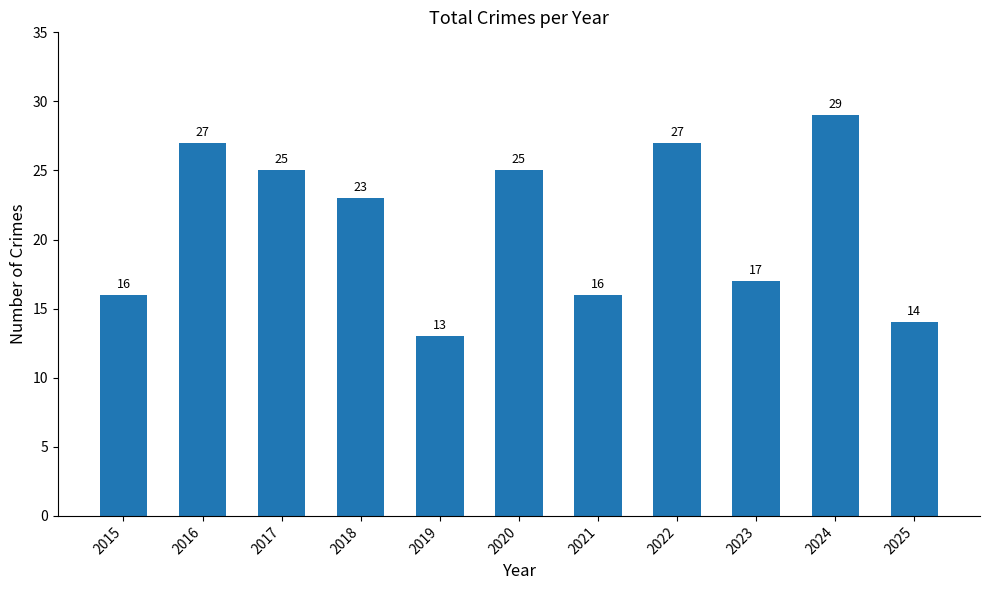

What is the value of the 8th bar from the left?

27